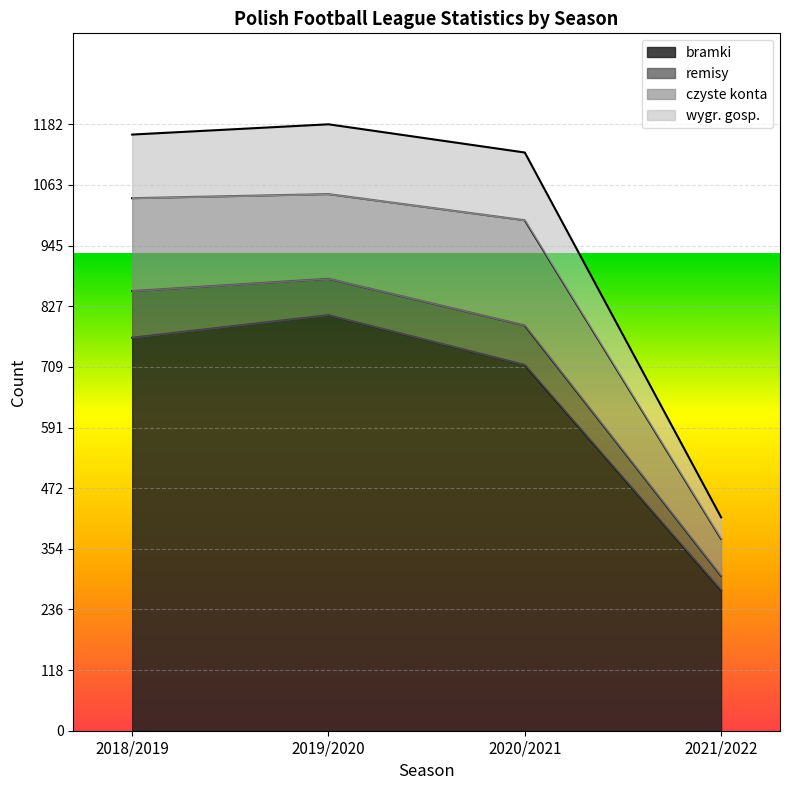

What is the value of the wygr. gosp. point at the 2nd from the left?

1182